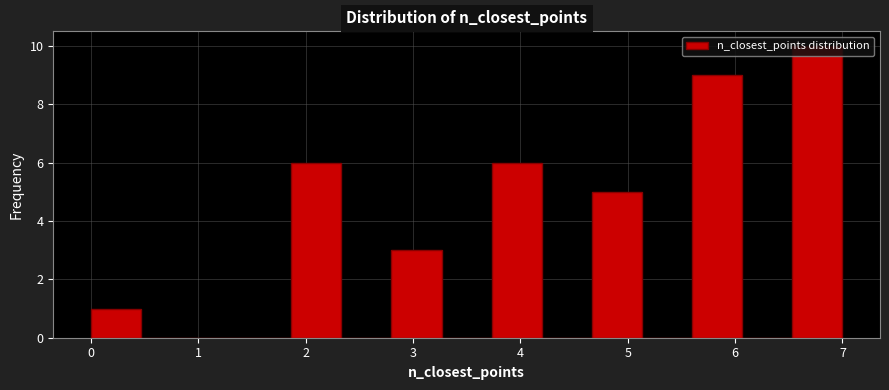

Reading left to right, list every bar in this chart as the range it spans on the x-axis followed by its height. Neither the bar edges nor the heights are printed on the chart, so give them approximately, as read against the axes.

0.0 to 0.5: 1
0.5 to 0.9: 0
0.9 to 1.4: 0
1.4 to 1.9: 0
1.9 to 2.3: 6
2.3 to 2.8: 0
2.8 to 3.3: 3
3.3 to 3.7: 0
3.7 to 4.2: 6
4.2 to 4.7: 0
4.7 to 5.1: 5
5.1 to 5.6: 0
5.6 to 6.1: 9
6.1 to 6.5: 0
6.5 to 7.0: 10